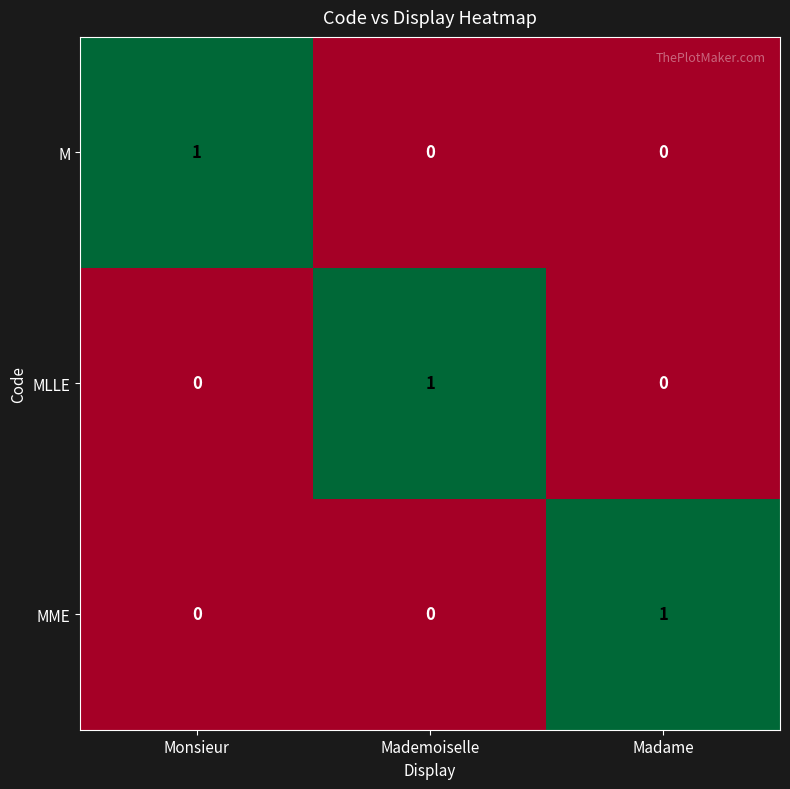

What is the spread (max minus min) of values at Monsieur?

1